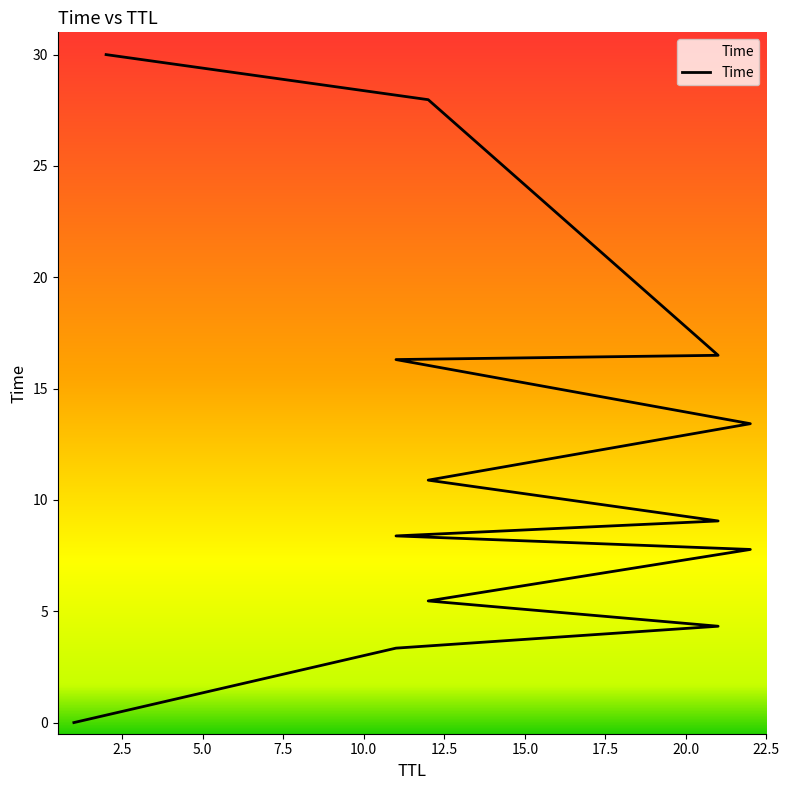

The value at 12 is 5.5. True or false?

True